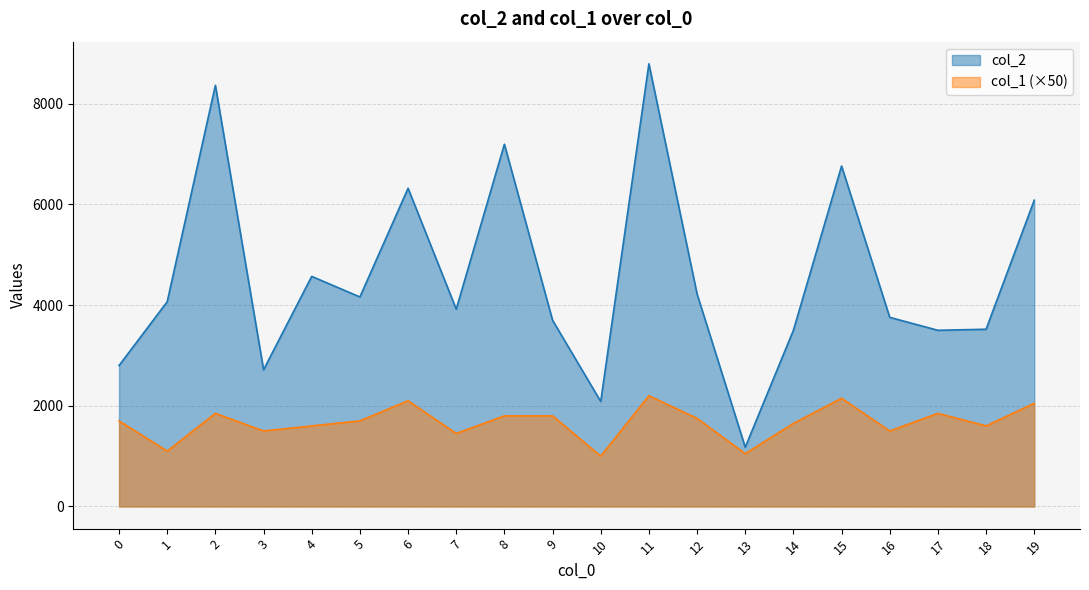

Between 6 and 16, which is larger?

6